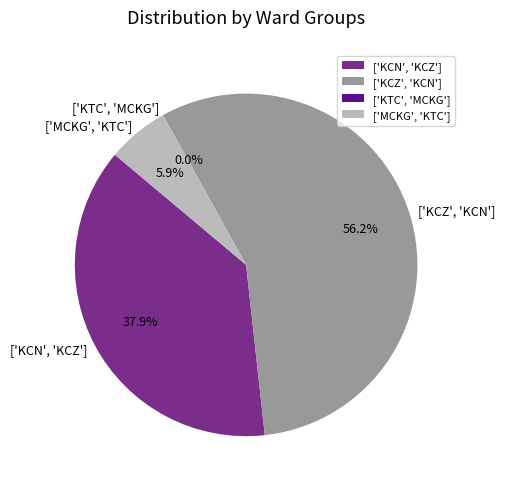

To the nearest percent, what is the combined percentage of ['KCZ', 'KCN'] and ['KCN', 'KCZ']?

94%